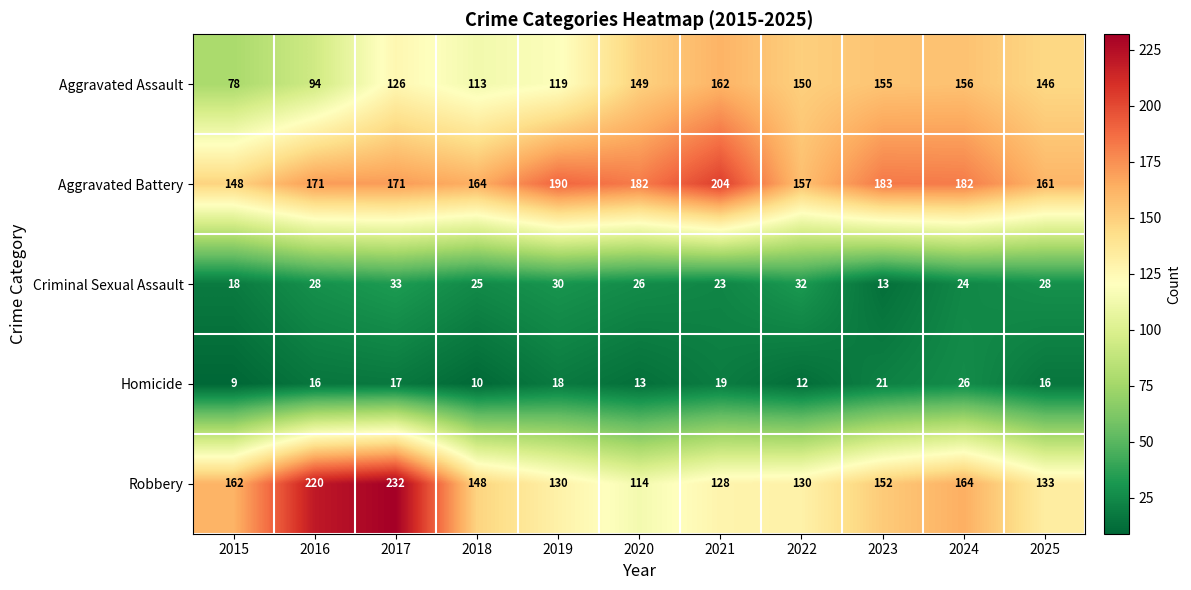

What is the sum of all Robbery values?

1713